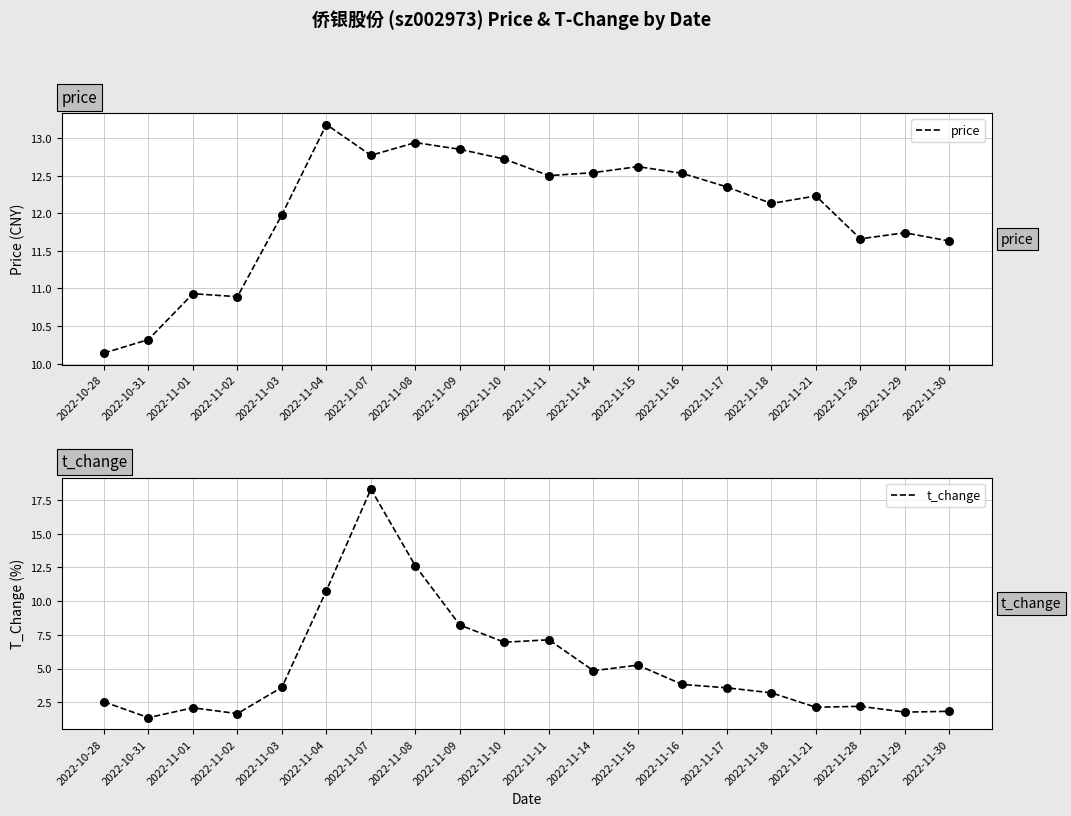

What is the total value across all series at 2022-11-14?

17.4